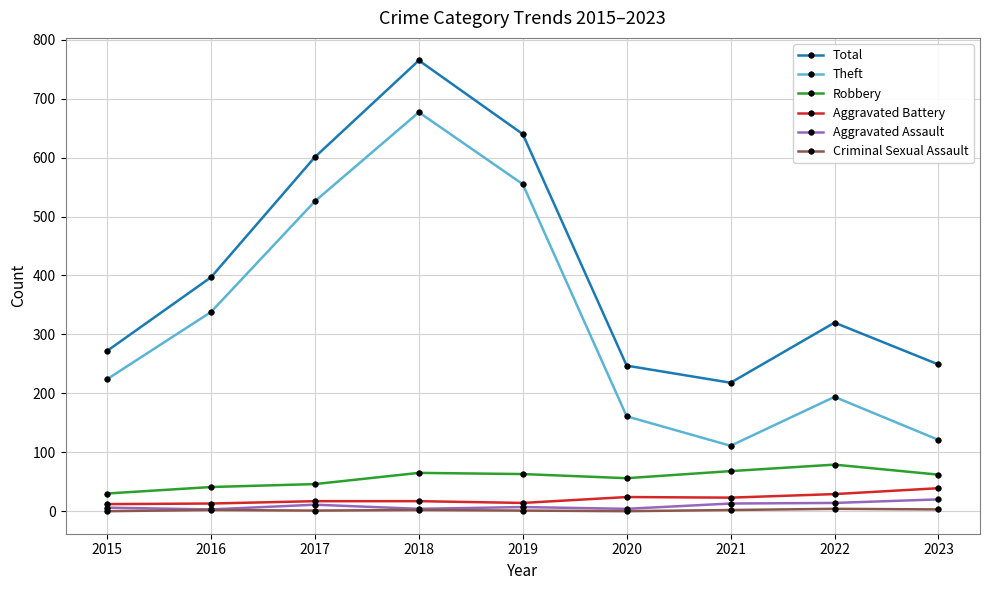

What is the sum of the Aggravated Battery values at 2015 and 2021?

35